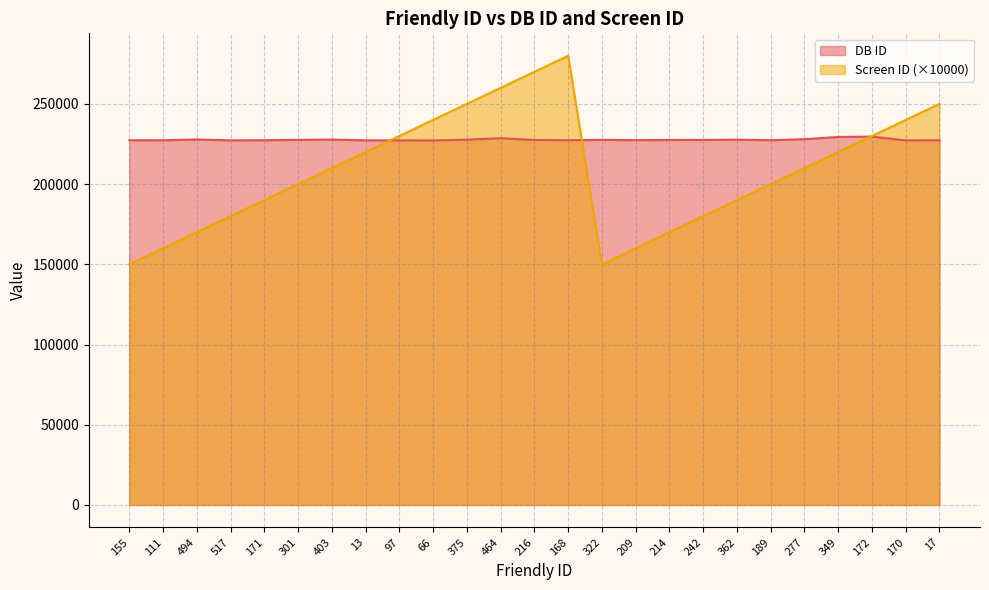

The DB ID series shows 54562 at 13. True or false?

False